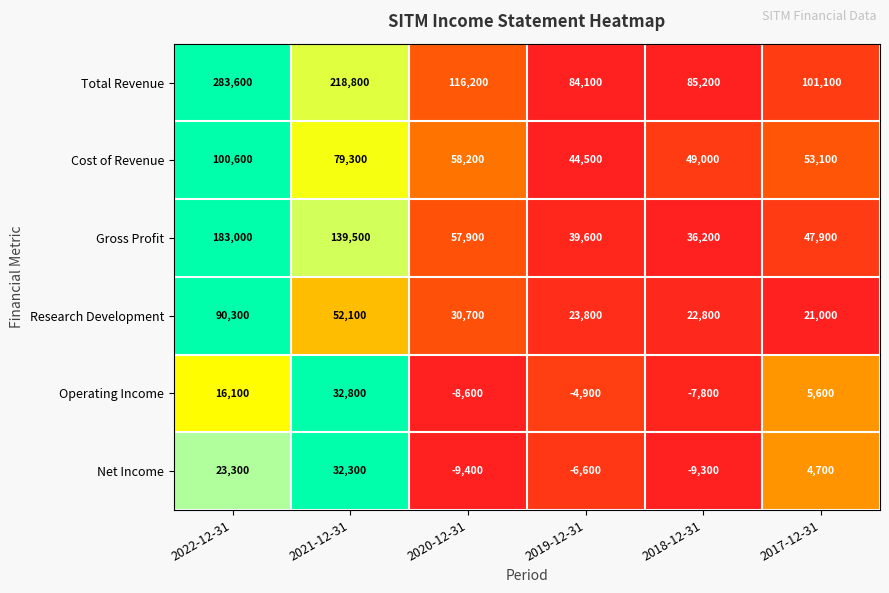

What is the difference between the maximum and minimum values in the Gross Profit series?

146800